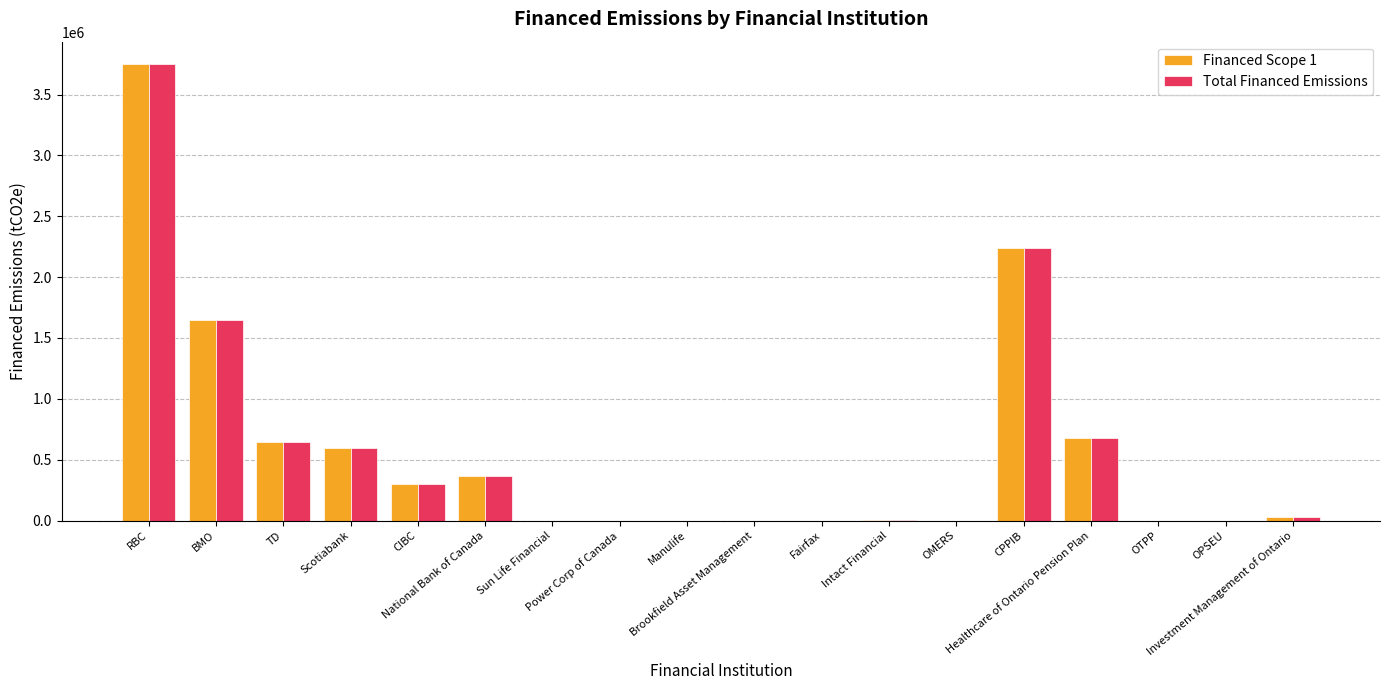

What value does the Total Financed Emissions series have at Intact Financial?

4234.8